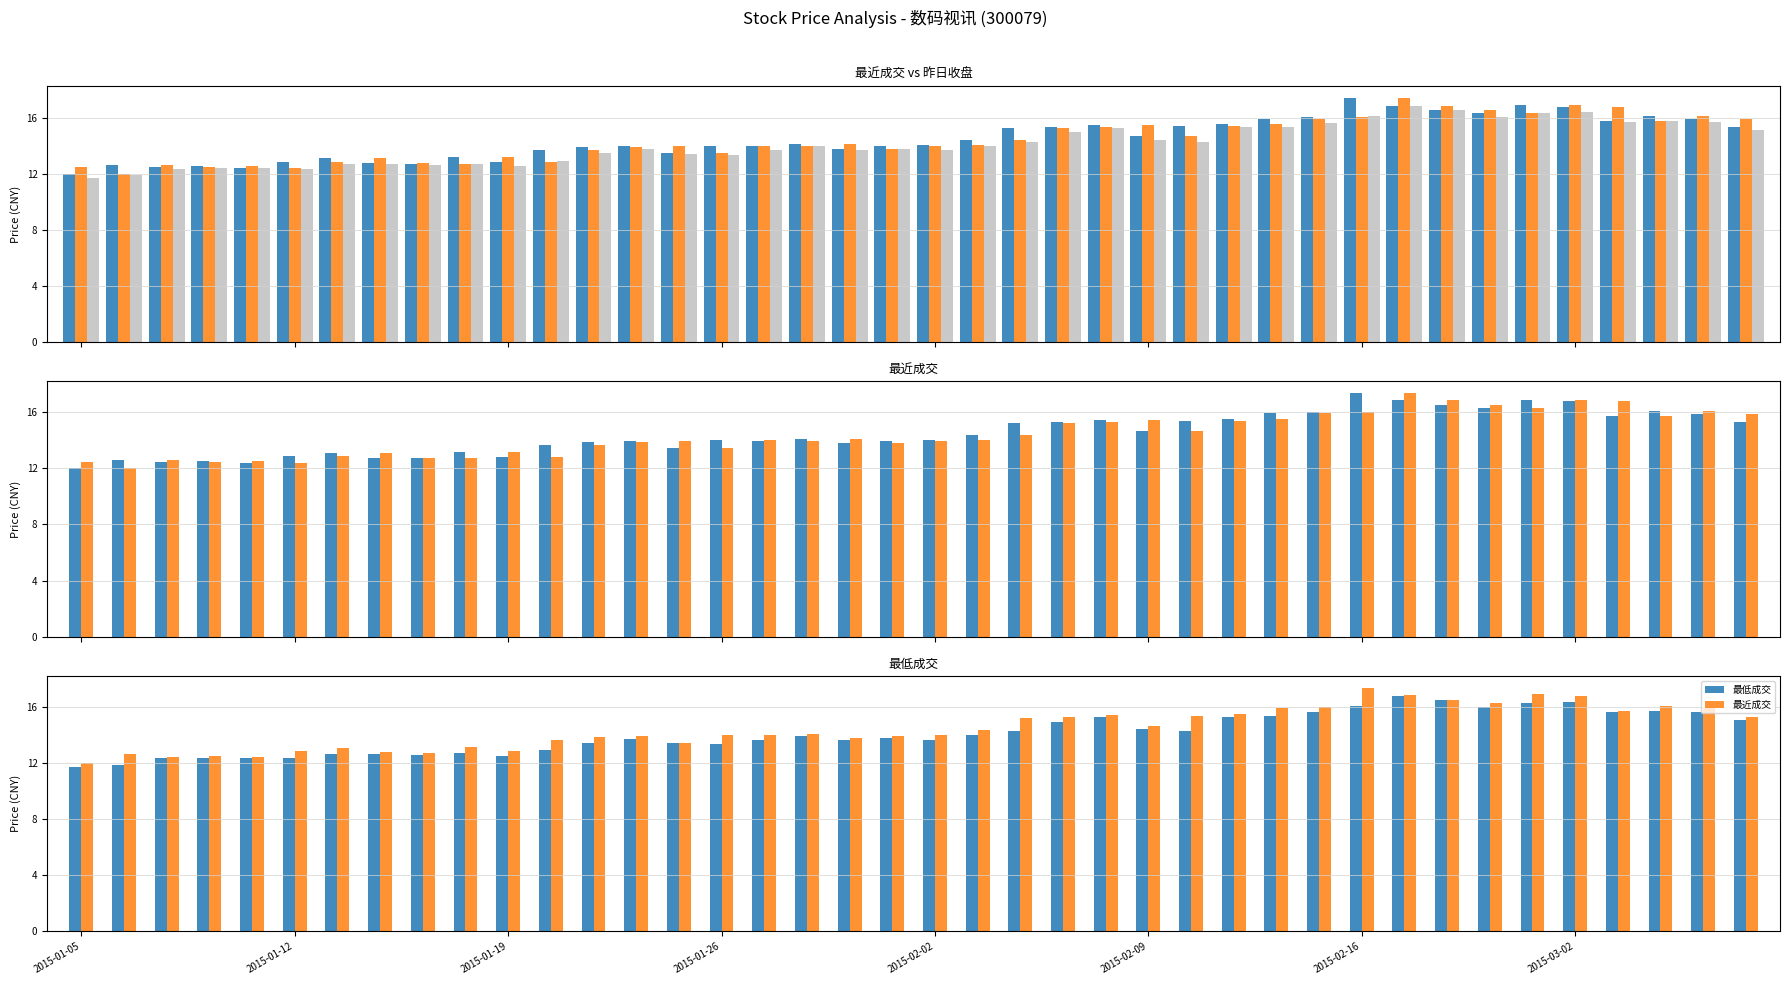

Which label corresponds to the smallest value in the chart?

2015-01-05